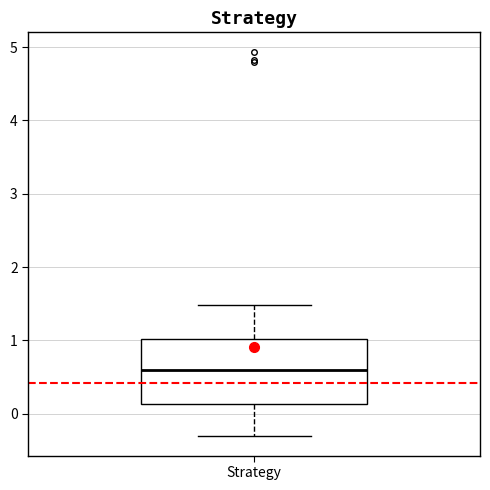

Where does the upper whisker of the box for Strategy end on the y-axis? The values are not printed on the chart, so give them approximately, as read against the axis.

1.5